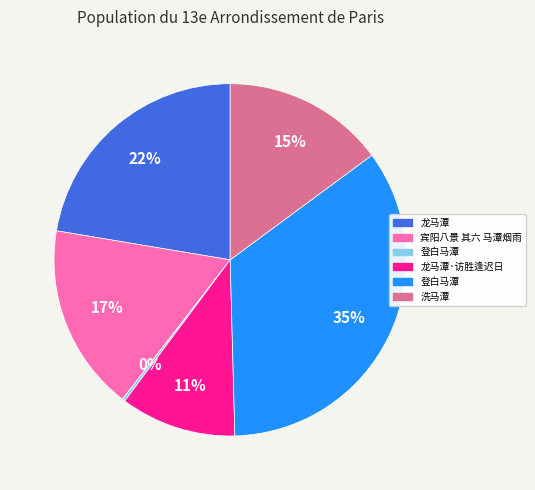

Is there a majority slice in this chart?

No